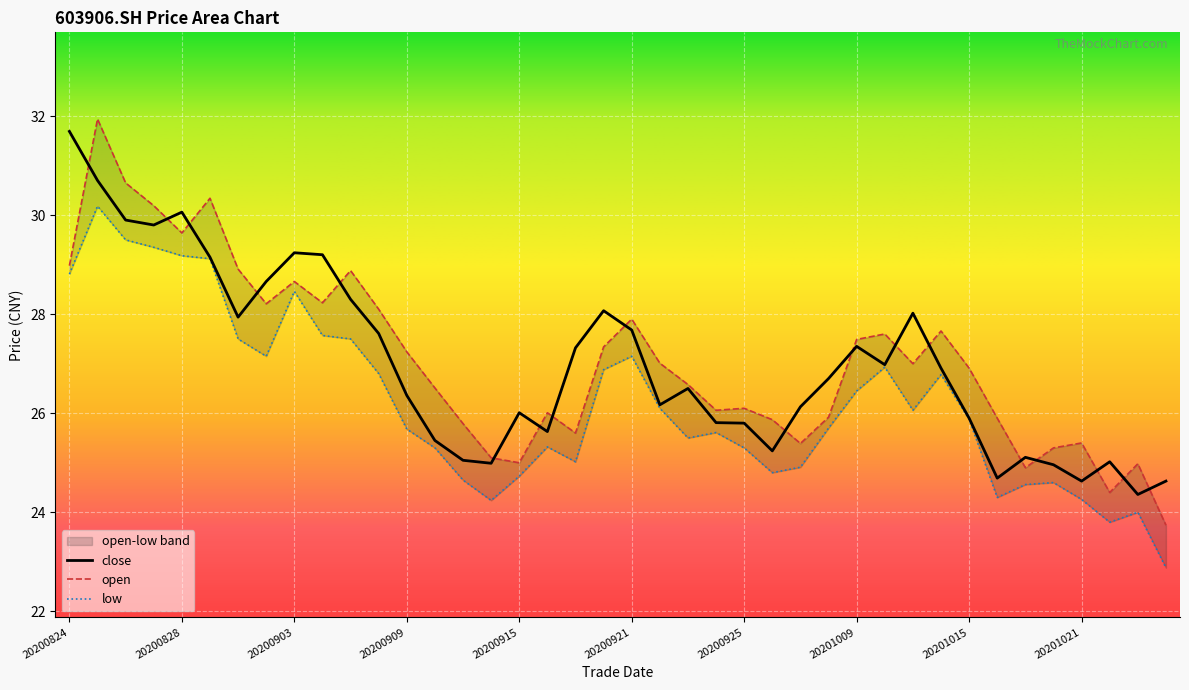

What is the sum of the low values at 20200828 and 20200903?

57.6